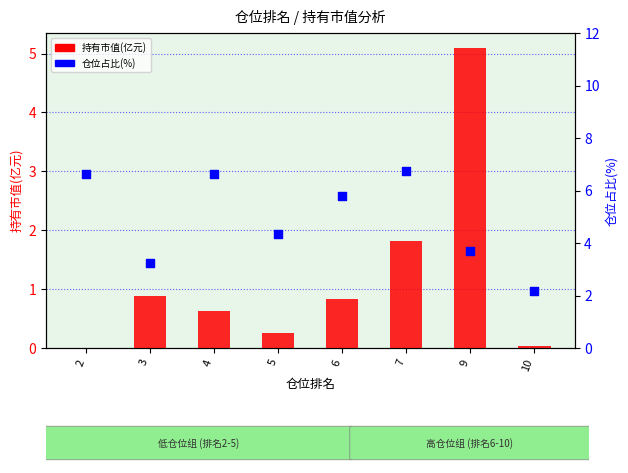

Which series has the largest total across all categories?

仓位占比(%)